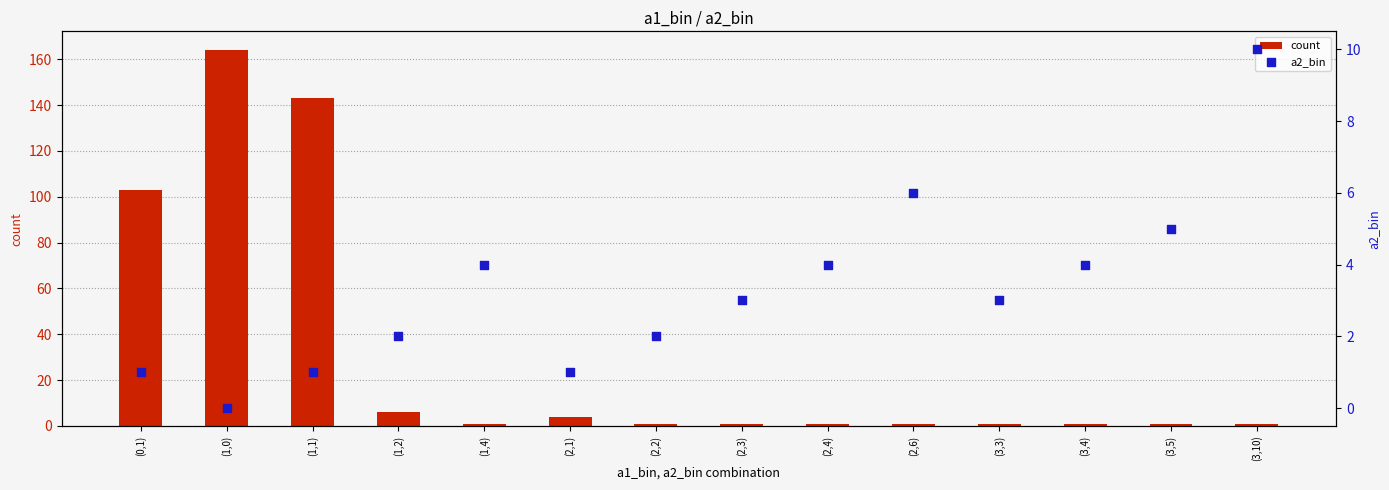

Which series contains the highest Y value?

count